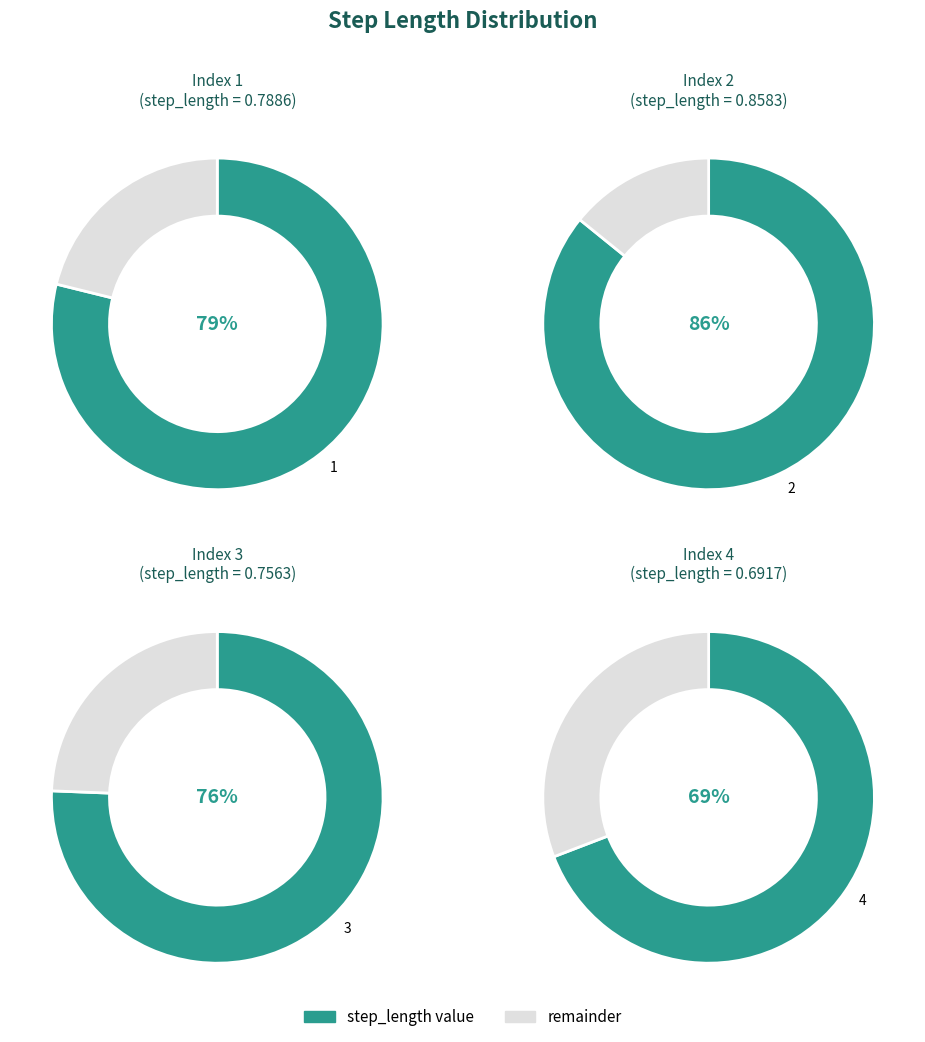

Rank the categories by value from highest to lowest.

2, 1, 3, 4